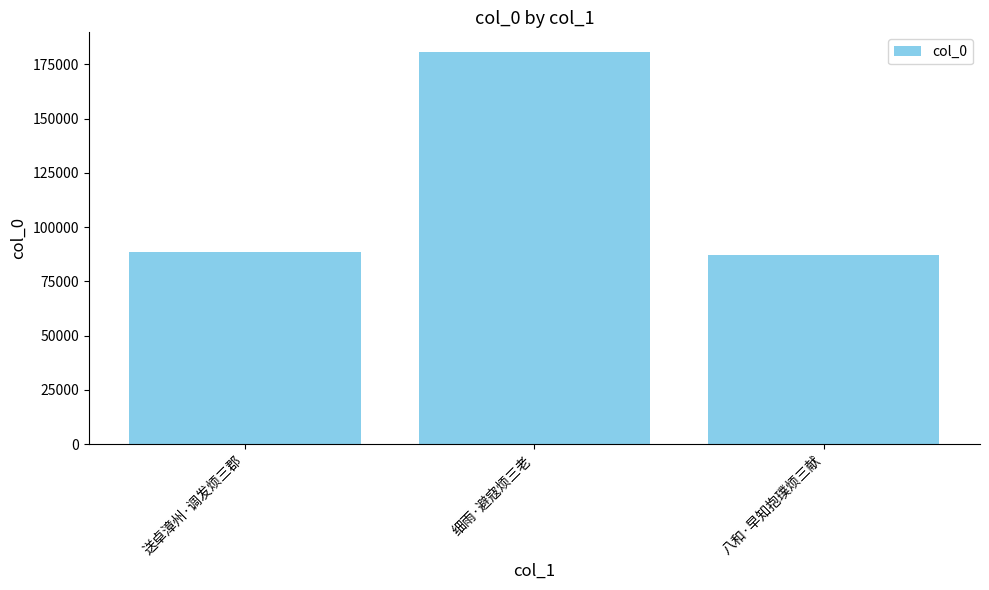

How many data points does each series have?

3